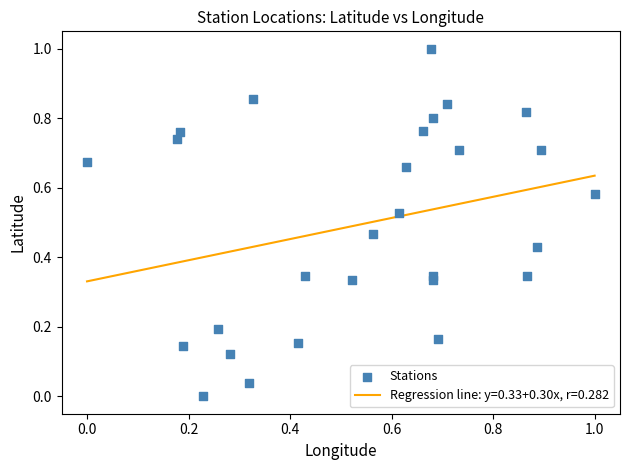

What is the range of Y values (max minus min)?

1.0